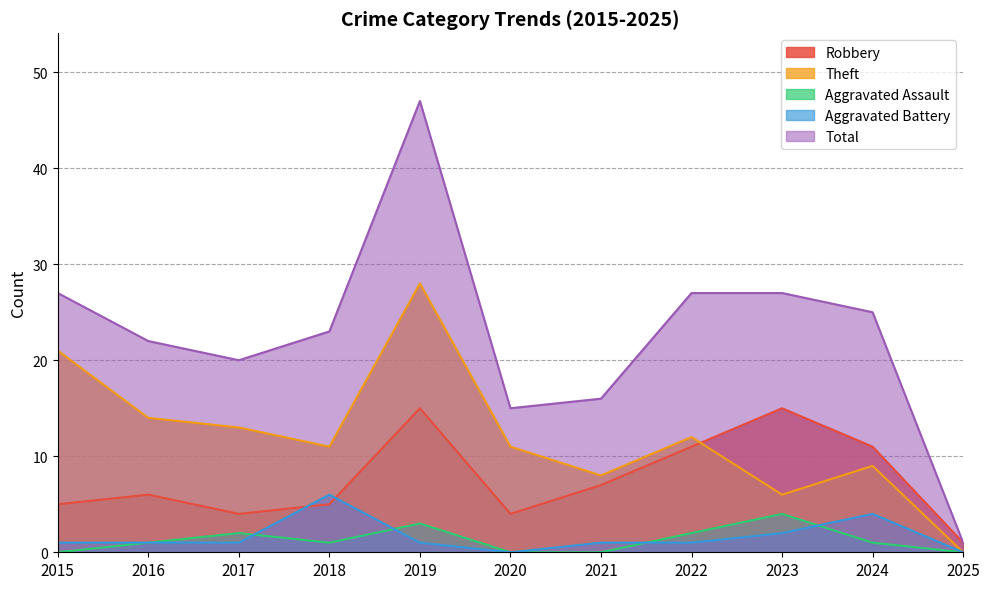

How many lines are shown in the chart?

5